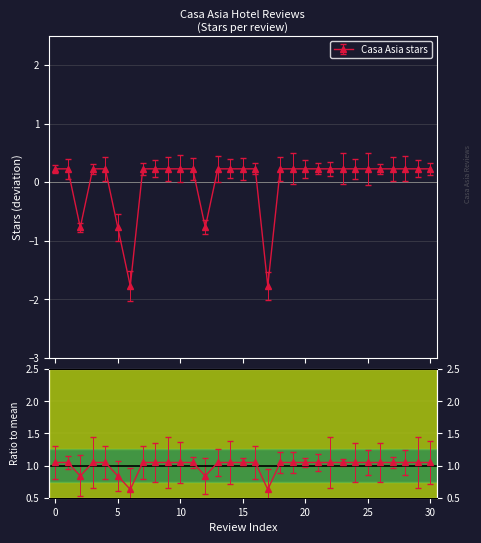

True or false: the data shows 0.2 at 7.

True